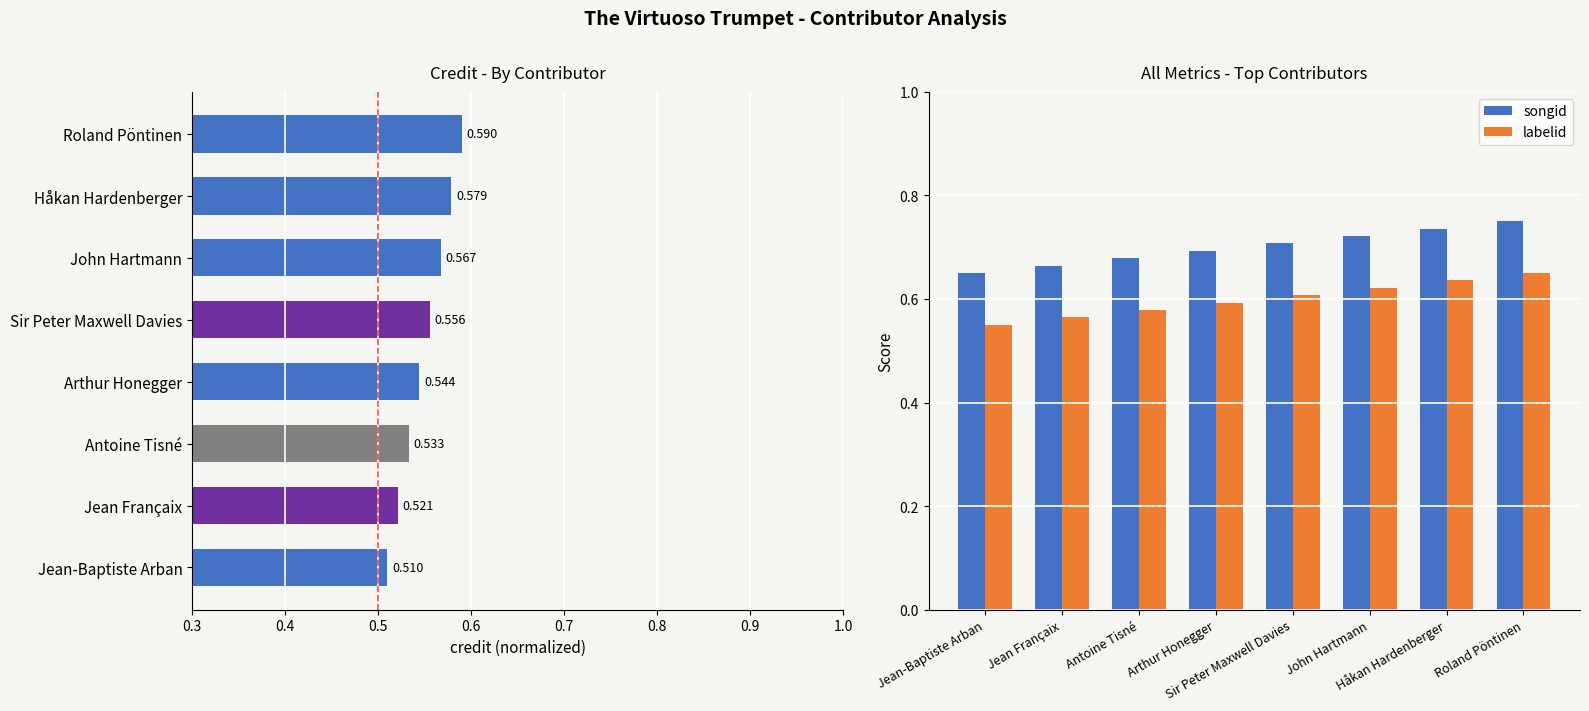

At how many categories does at least one series exceed 0?

8